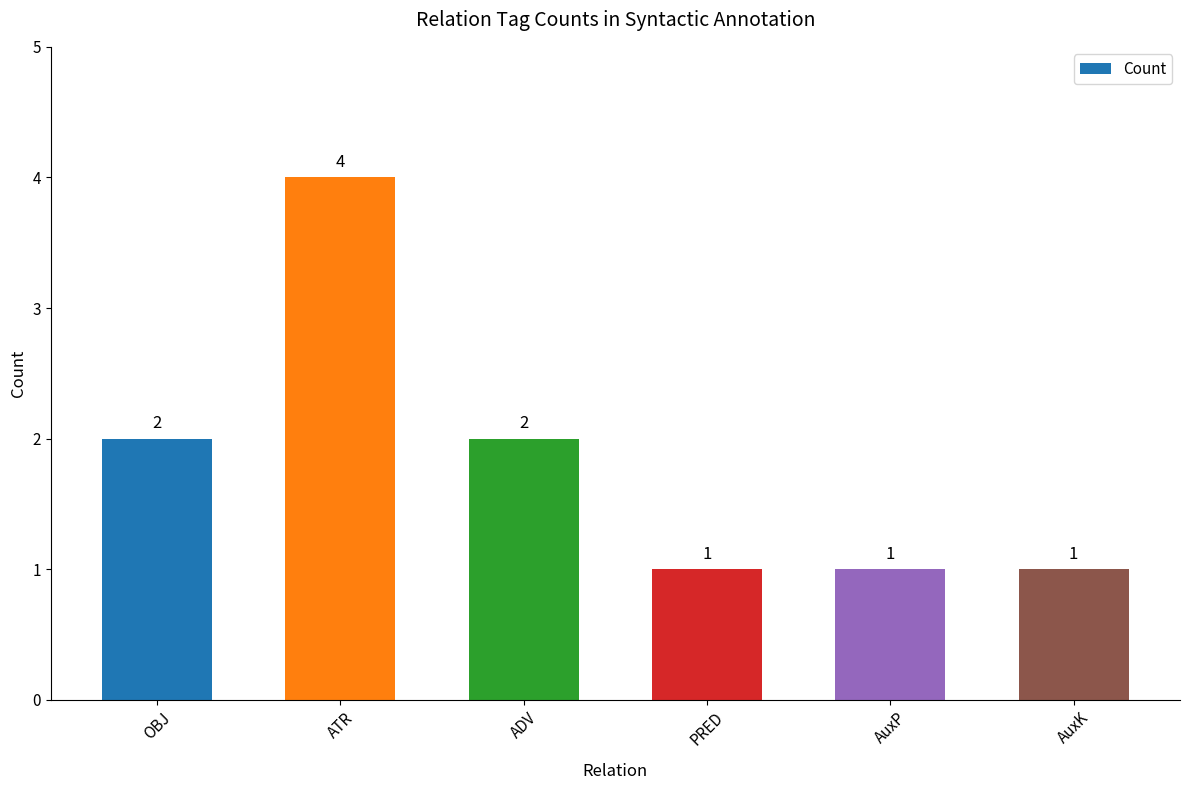

Reading left to right, list all the values displayed in this chart.

OBJ=2	ATR=4	ADV=2	PRED=1	AuxP=1	AuxK=1